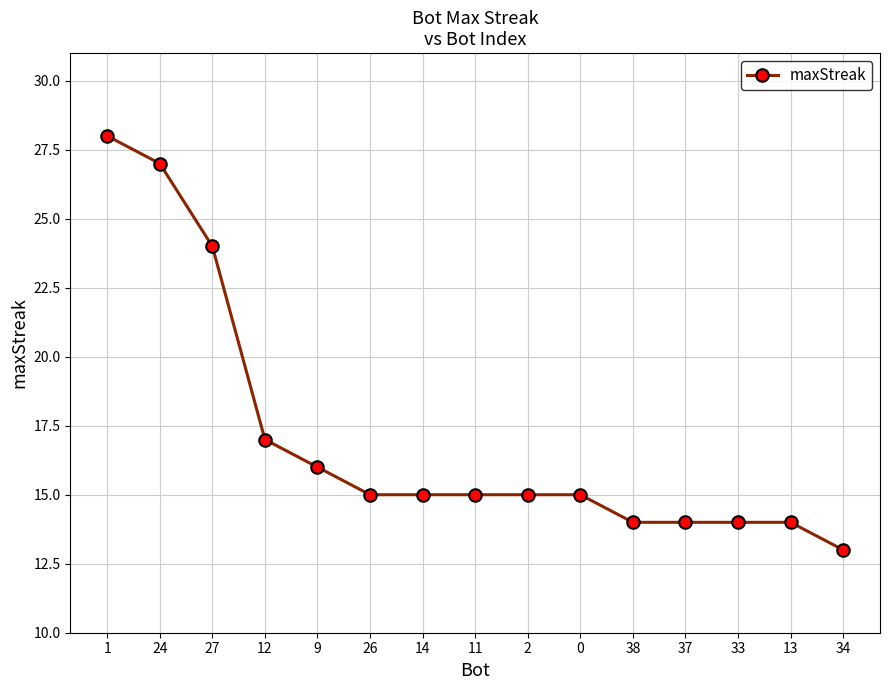

At which category does the chart reach its peak across all series?

1